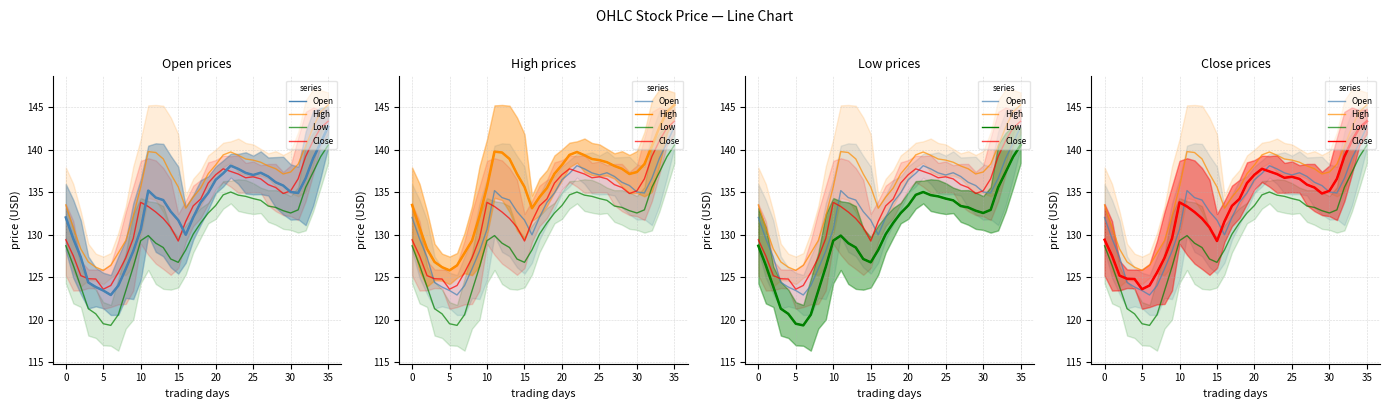

What is the sum of all High values?

4889.2